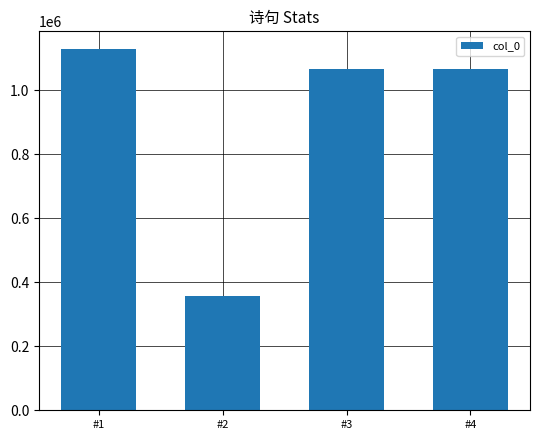

What is the average value?

904933